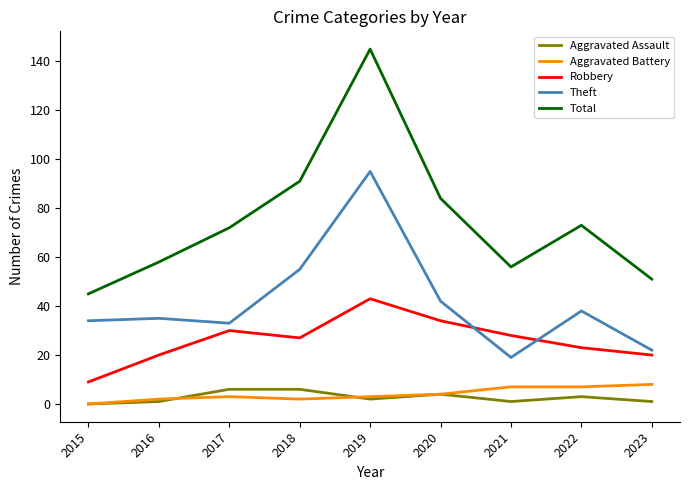

What are all the series names shown in the legend?

Aggravated Assault, Aggravated Battery, Robbery, Theft, Total